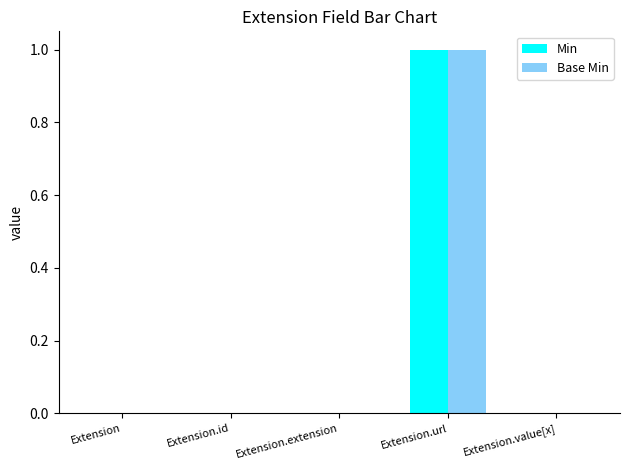

At which label does Base Min reach its peak?

Extension.url